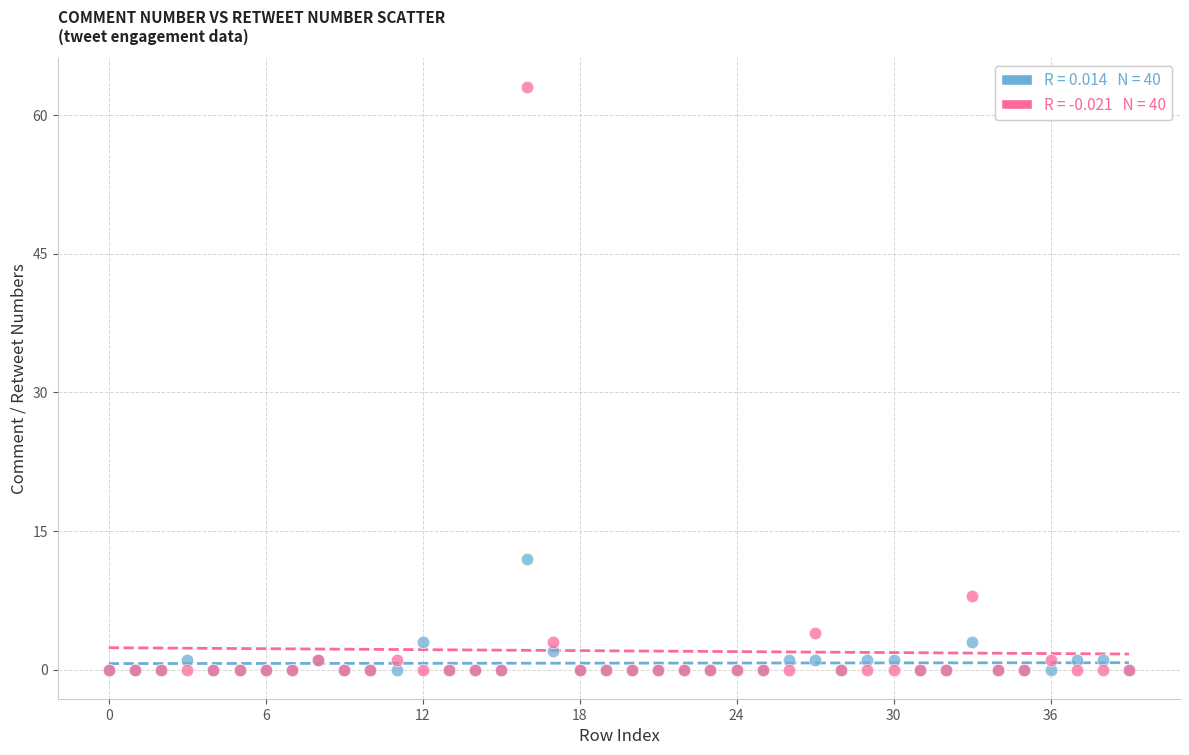

Across all series, what Y value is closest to 31?

12